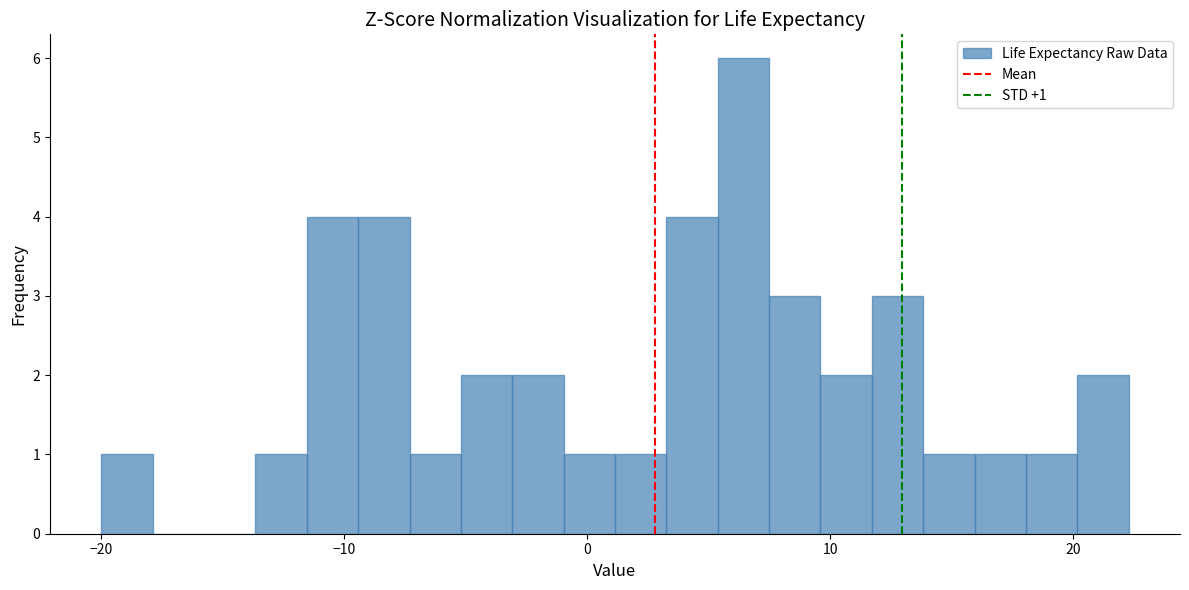

Around what value on the x-axis is the tallest bar? Give the approximate position of its centre, as read against the axis.

6